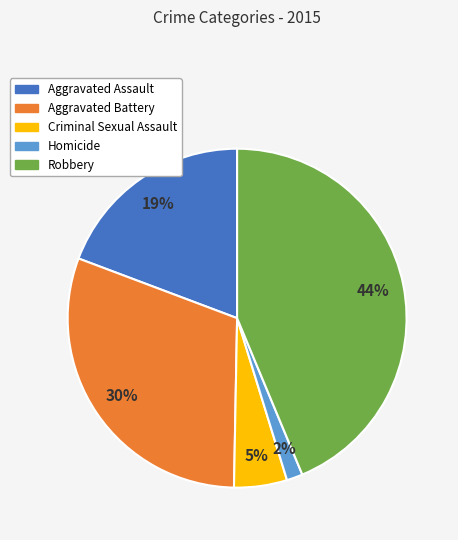

Which slice is the largest?

Robbery